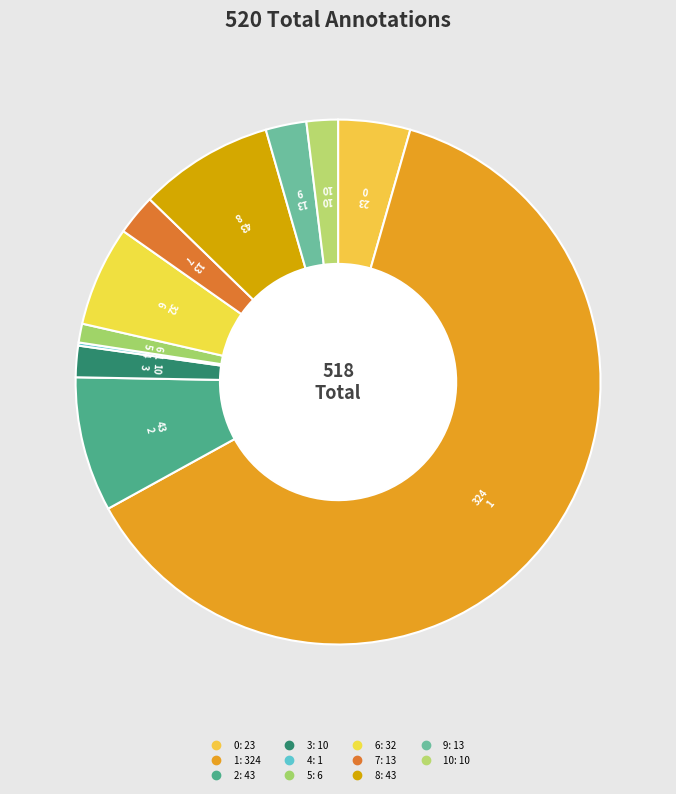

To the nearest percent, what is the average slice percentage?

9%